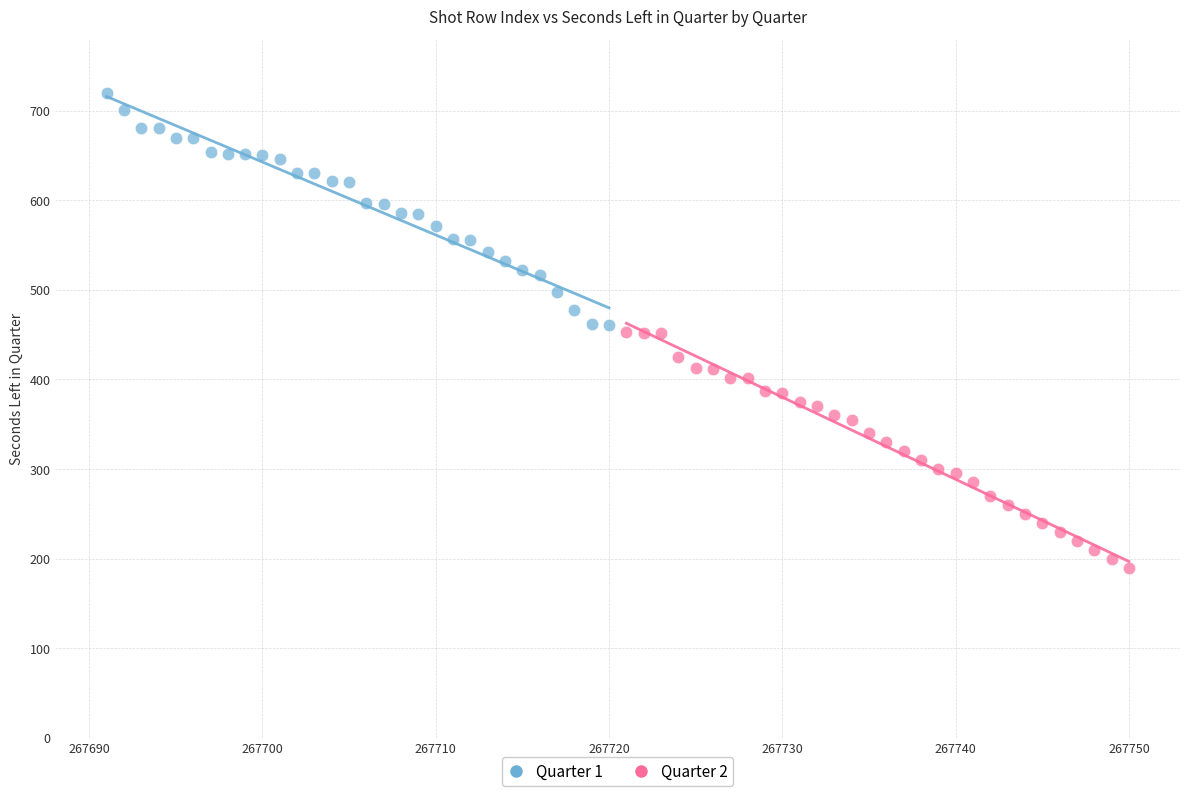

Which series contains the highest Y value?

Quarter 1